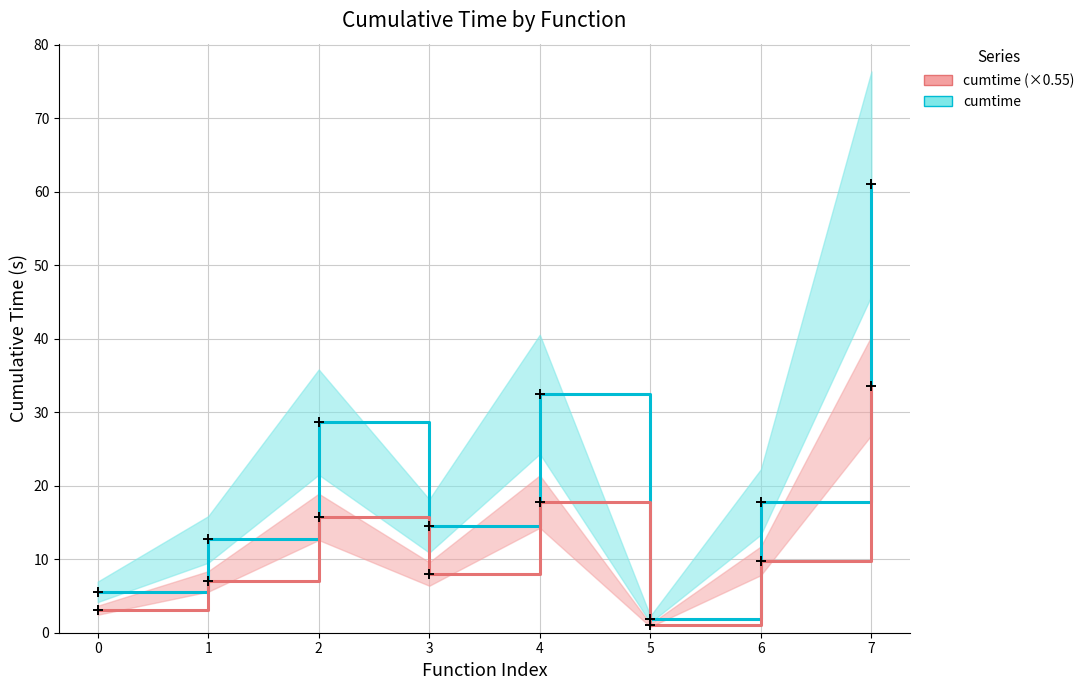

Is the value of cumtime at 3 greater than the value of cumtime (×0.55) at 5?

Yes